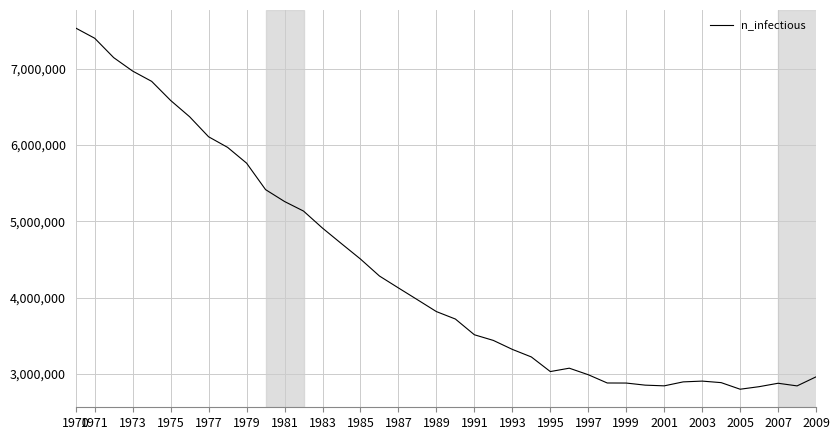

How many lines are shown in the chart?

1